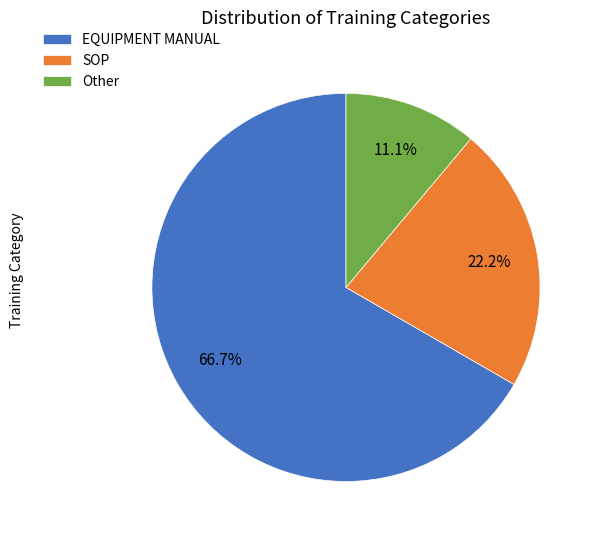

To the nearest percent, what percentage of the pie is EQUIPMENT MANUAL?

67%